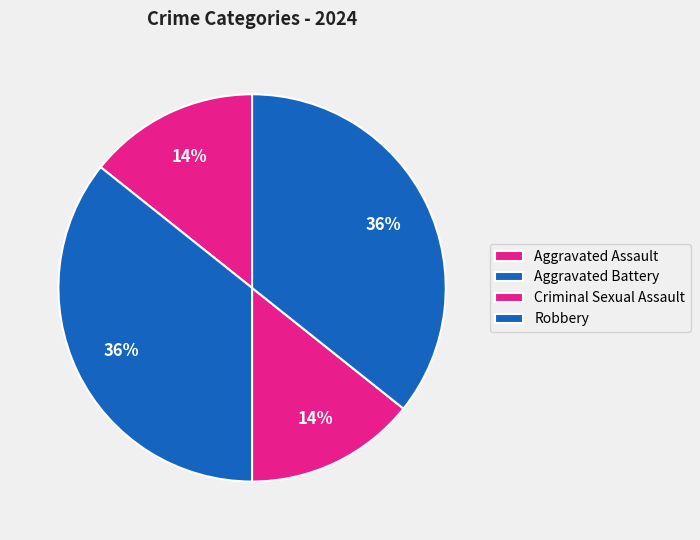

True or false: Robbery accounts for 36% of the total.

True